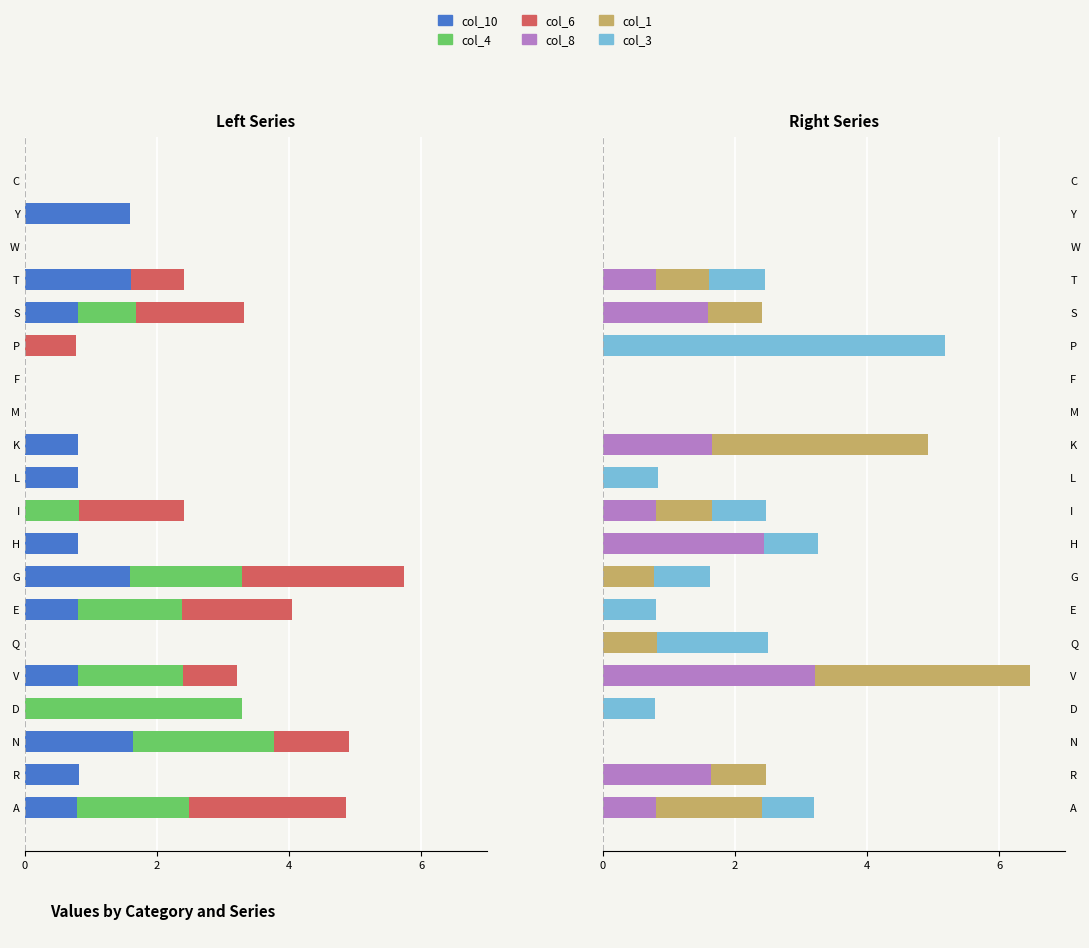

Reading right to left, extract all data points from this chart.

col_10: 0.0	-1.6	0.0	-1.6	-0.8	0.0	0.0	0.0	-0.8	-0.8	0.0	-0.8	-1.6	-0.8	0.0	-0.8	0.0	-1.6	-0.8	-0.8
col_4: 0.0	0.0	0.0	0.0	-0.9	0.0	0.0	0.0	0.0	0.0	-0.8	0.0	-1.7	-1.6	0.0	-1.6	-3.3	-2.1	0.0	-1.7
col_6: 0.0	0.0	0.0	-0.8	-1.6	-0.8	0.0	0.0	0.0	0.0	-1.6	0.0	-2.5	-1.7	0.0	-0.8	0.0	-1.1	0.0	-2.4
col_8: 0.0	0.0	0.0	0.8	1.6	0.0	0.0	0.0	1.7	0.0	0.8	2.4	0.0	0.0	0.0	3.2	0.0	0.0	1.6	0.8
col_1: 0.0	0.0	0.0	0.8	0.8	0.0	0.0	0.0	3.3	0.0	0.8	0.0	0.8	0.0	0.8	3.2	0.0	0.0	0.8	1.6
col_3: 0.0	0.0	0.0	0.9	0.0	5.2	0.0	0.0	0.0	0.8	0.8	0.8	0.8	0.8	1.7	0.0	0.8	0.0	0.0	0.8